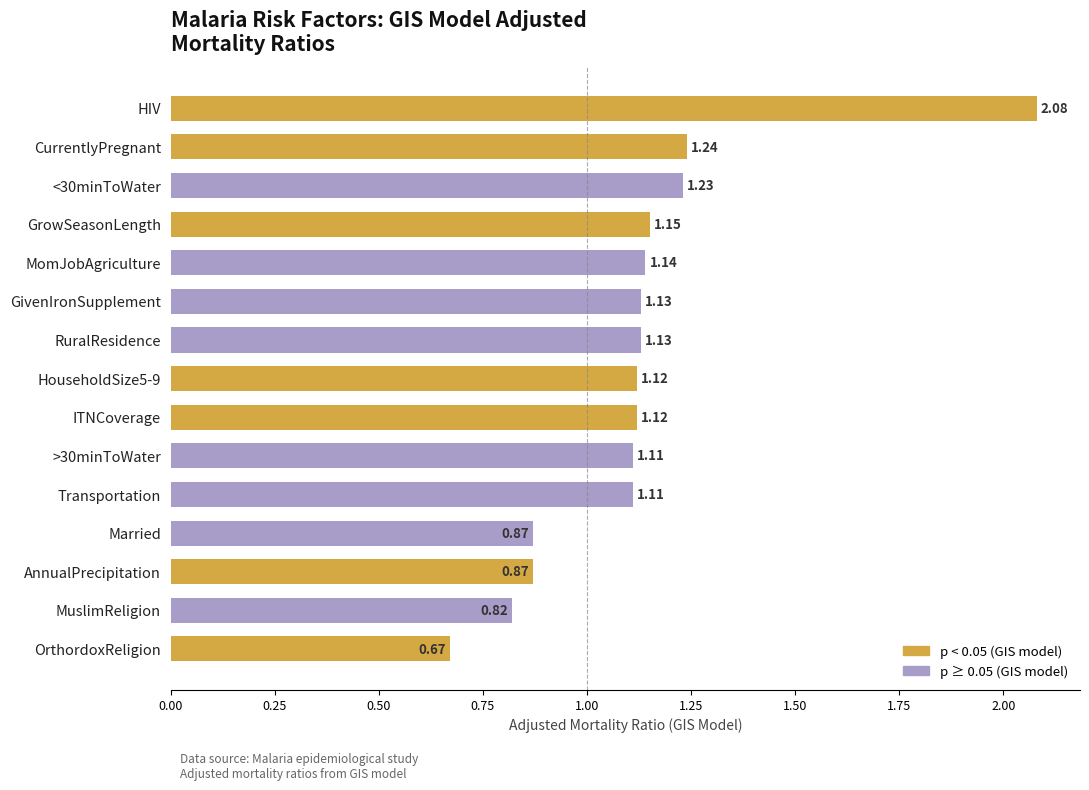

At which category does the chart reach its minimum across all series?

OrthordoxReligion